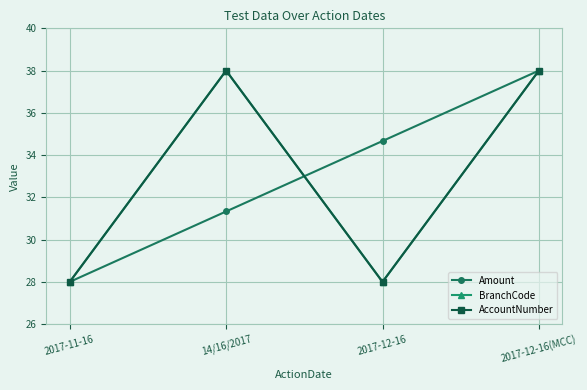

At which label does Amount first exceed 34?

2017-12-16